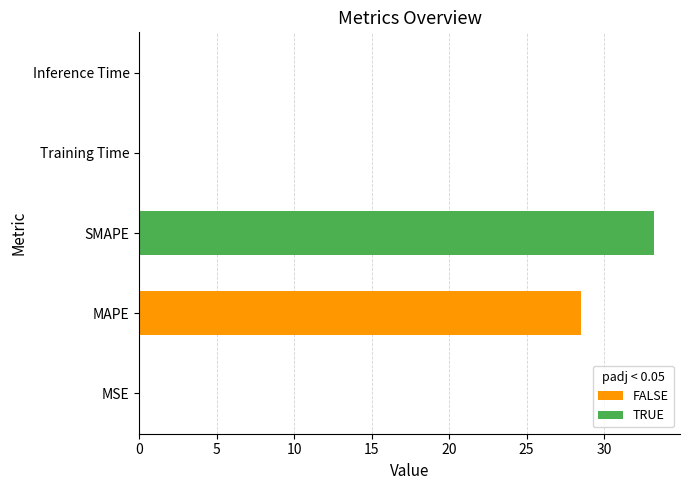

What value does the data have at MAPE?

28.5